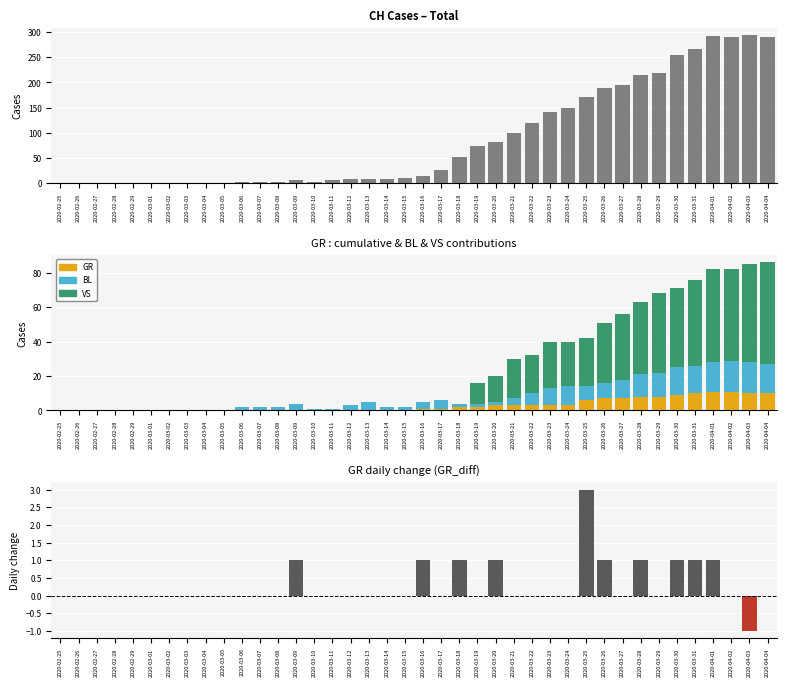

How many values in GR are above zero?

20